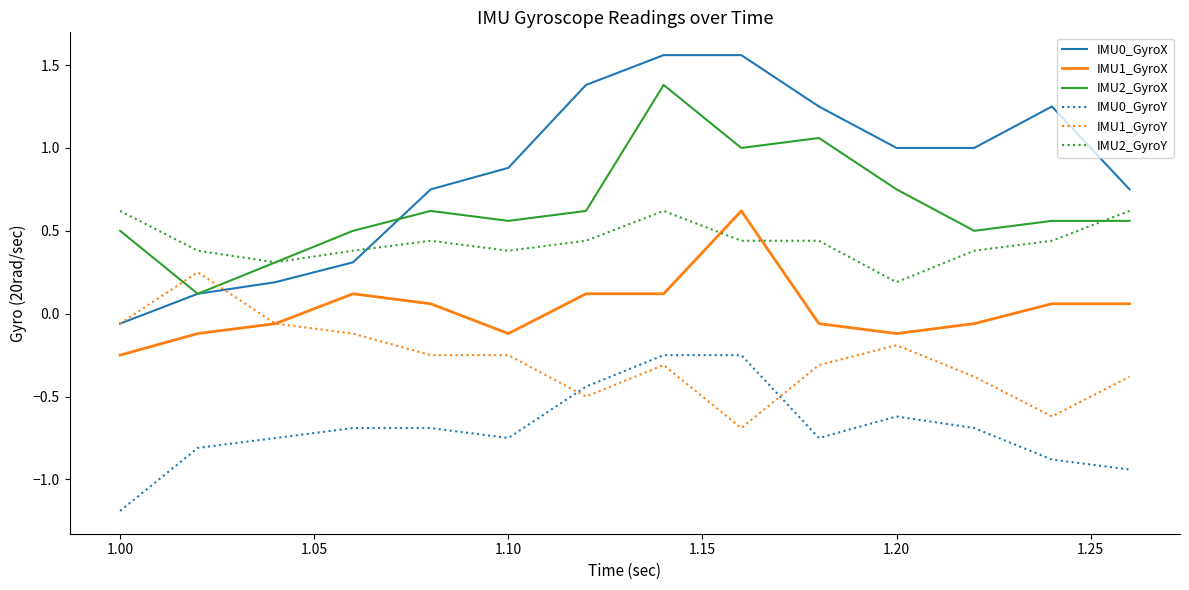

Which series has the largest total across all categories?

IMU0_GyroX